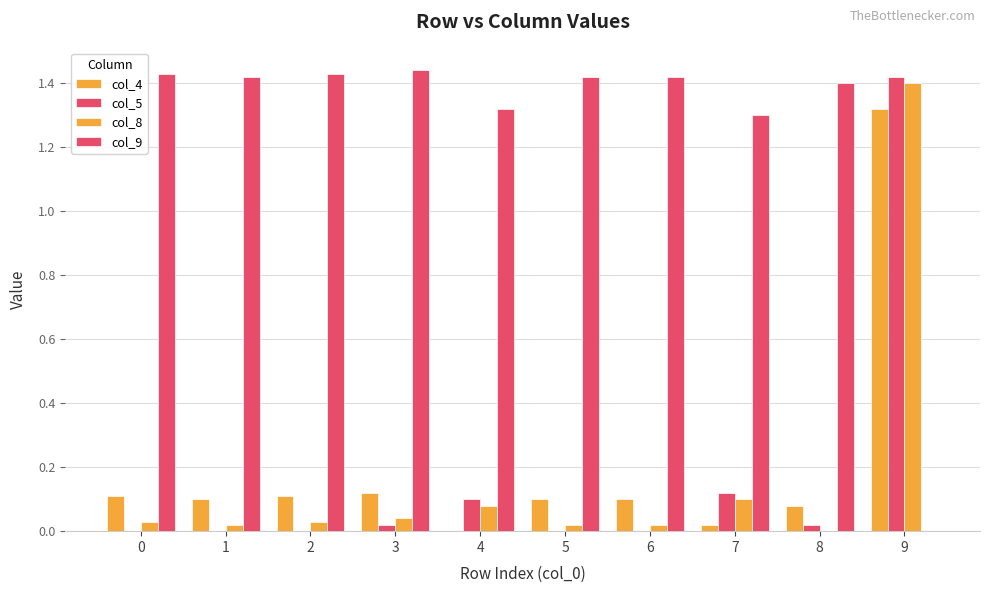

Between 1 and 8, which series saw the biggest shift?

col_9